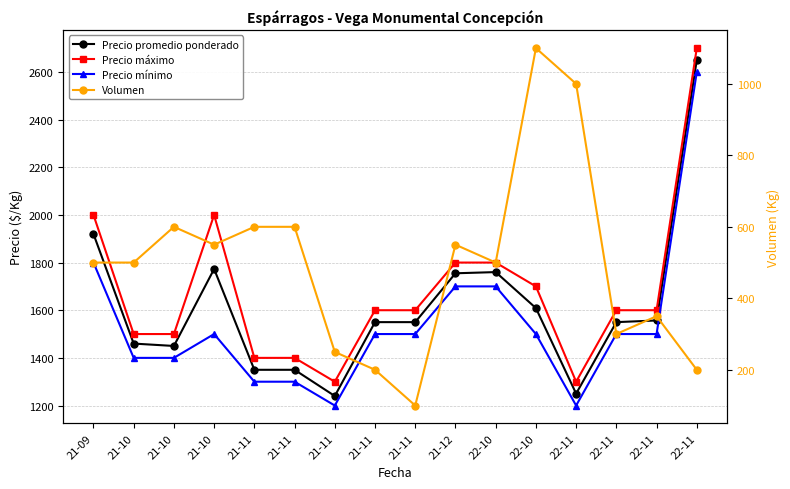

Which series has the largest total across all categories?

Precio máximo